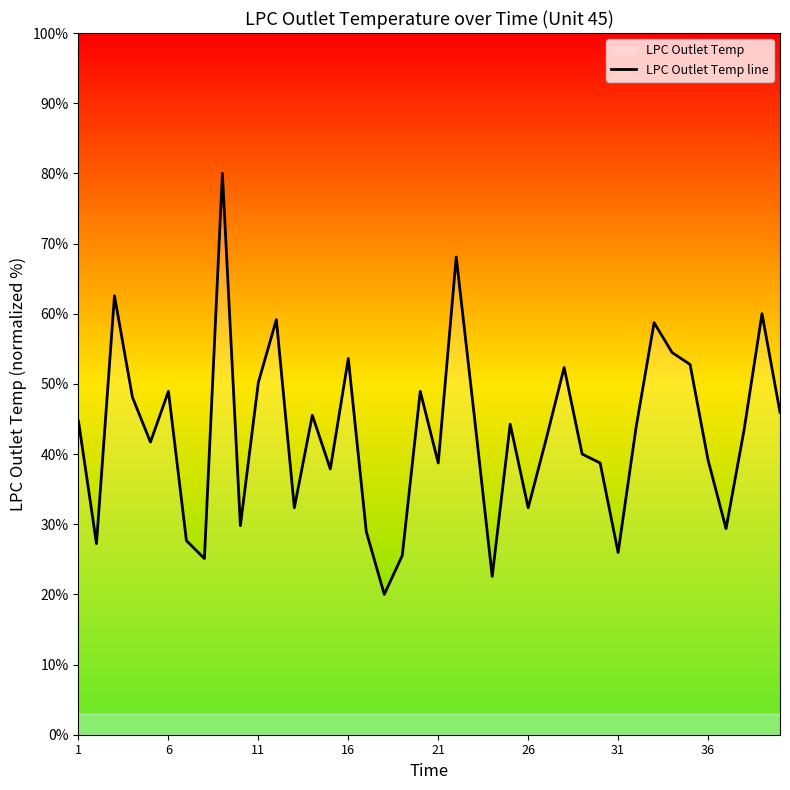

Reading left to right, extract all data points from this chart.

44.7	27.2	62.6	48.1	41.7	48.9	27.7	25.1	80.0	29.8	50.2	59.1	32.3	45.5	37.9	53.6	28.9	20.0	25.5	48.9	38.7	68.1	45.5	22.6	44.3	32.3	42.1	52.3	40.0	38.7	26.0	43.8	58.7	54.5	52.8	39.1	29.4	43.4	60.0	46.0